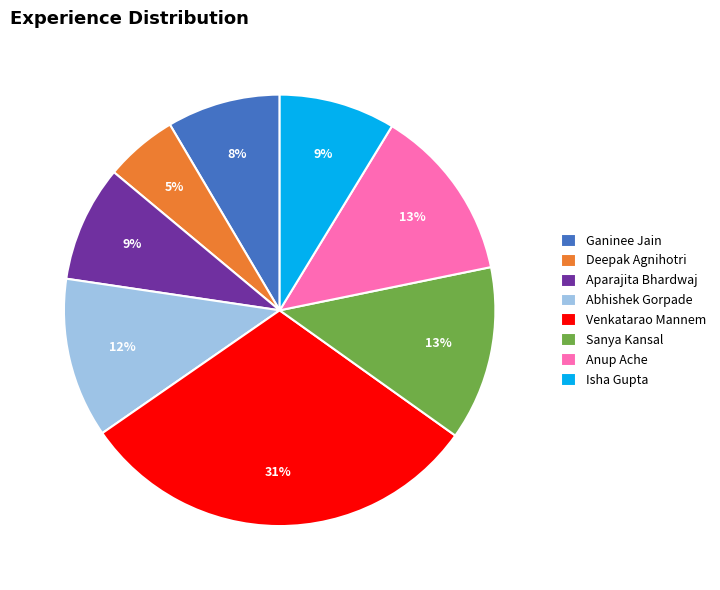

Which category has the smallest portion of the pie?

Deepak Agnihotri